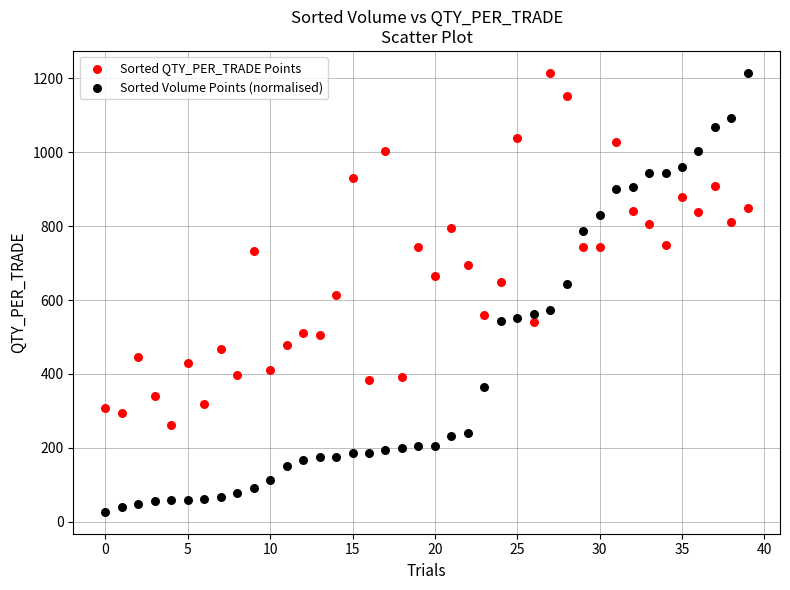

What are all the series names shown in the legend?

Sorted QTY_PER_TRADE Points, Sorted Volume Points (normalised)